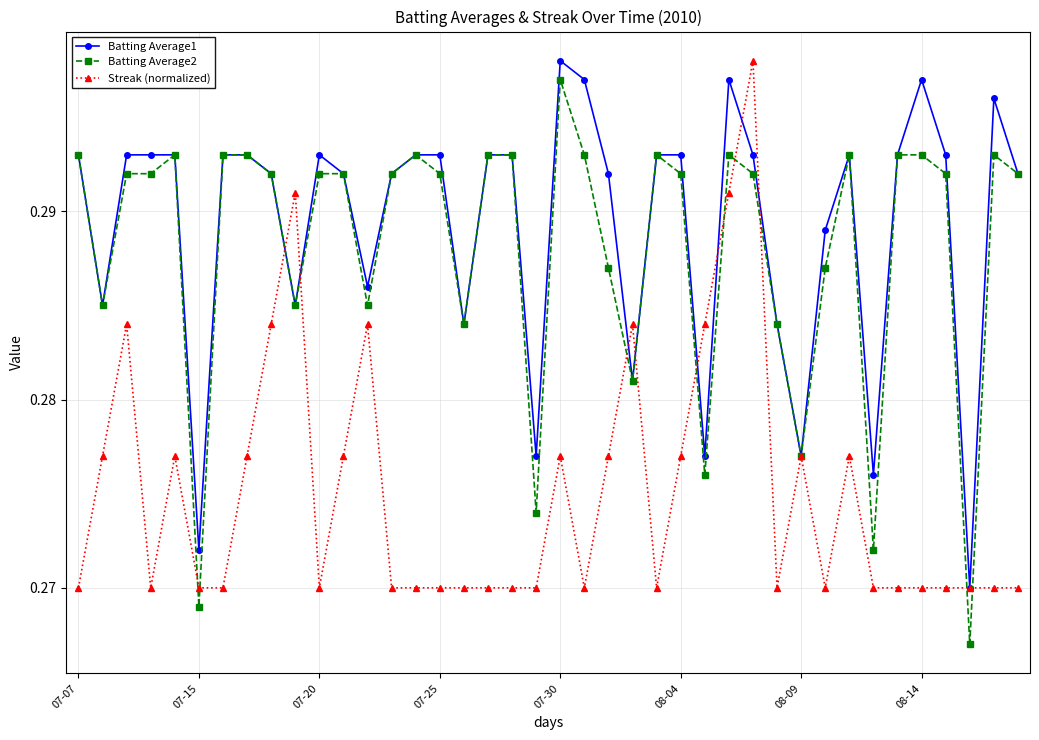

Which series has the largest range (max minus min)?

Batting Average2